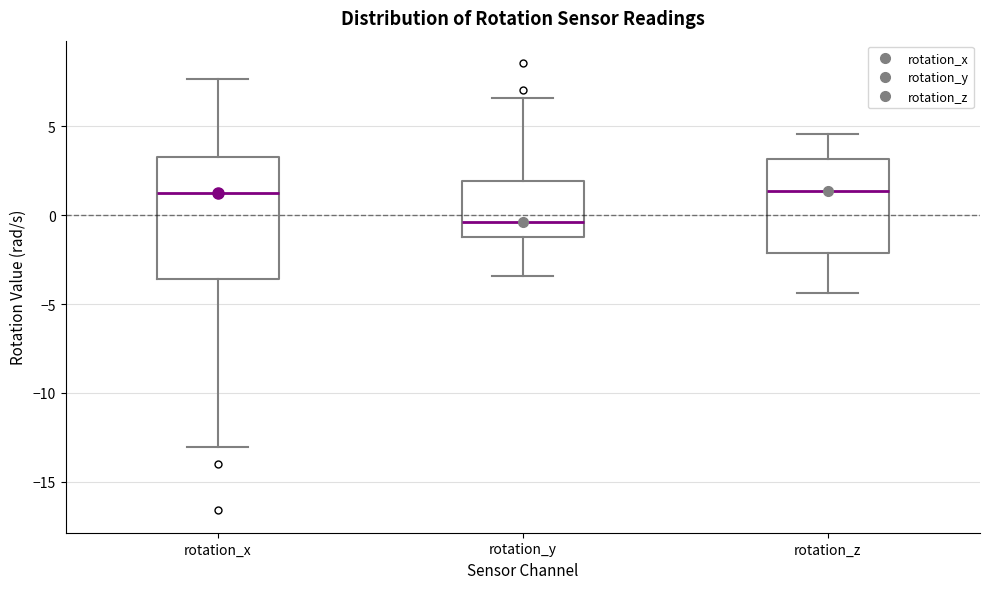

Reading left to right, transcribe this box plot: for each box, give where its median line is, the range the box spans, and where its two whiskers end, as read against the y-axis. The values are not printed on the chart, so give them approximately, as read against the axis.

rotation_x: median 1.5, box -3.5 to 3.0, whiskers -13.0 to 7.5
rotation_y: median -0.5, box -1.0 to 2.0, whiskers -3.5 to 6.5
rotation_z: median 1.5, box -2.0 to 3.0, whiskers -4.5 to 4.5